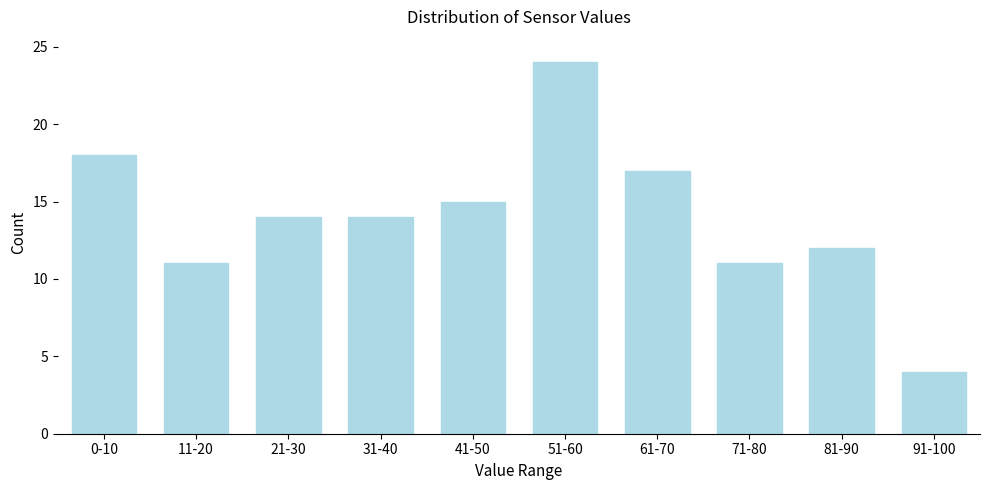

Reading right to left, extract all data points from this chart.

91-100=4	81-90=12	71-80=11	61-70=17	51-60=24	41-50=15	31-40=14	21-30=14	11-20=11	0-10=18